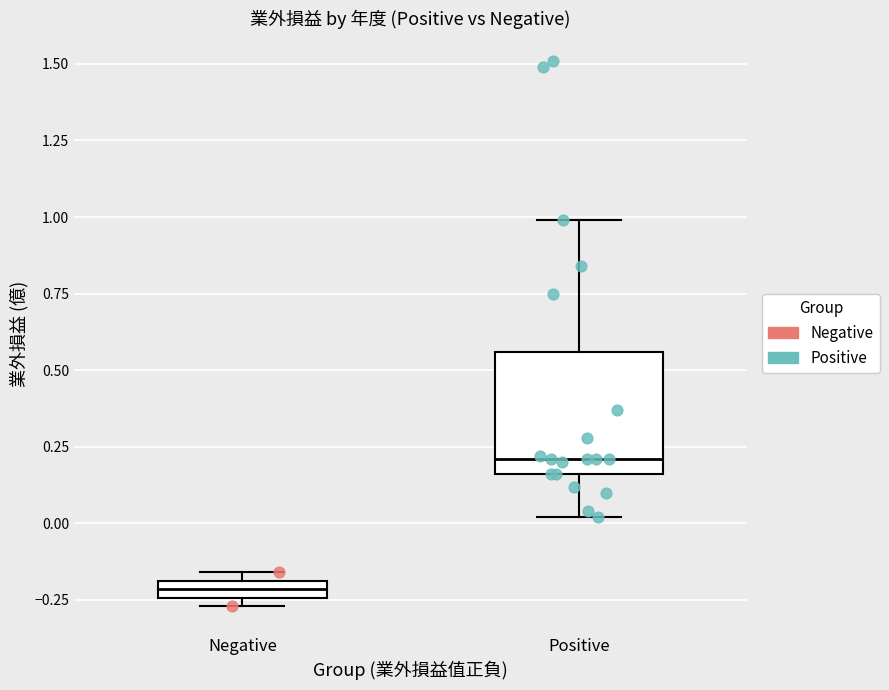

Where is the upper edge of the box for Negative on the y-axis? The values are not printed on the chart, so give them approximately, as read against the axis.

-0.20